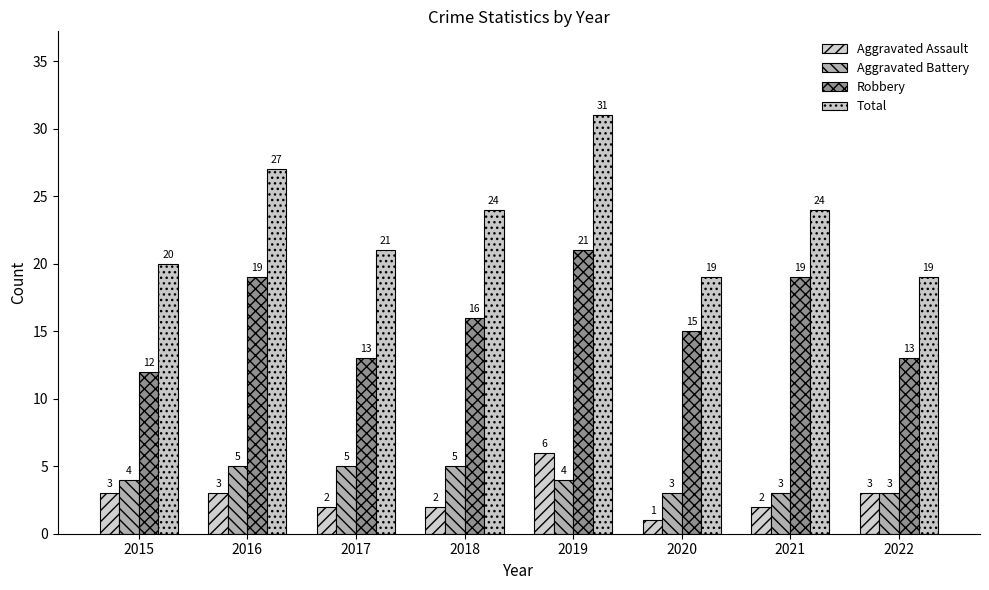

How many Aggravated Battery values are between 3 and 5?

8